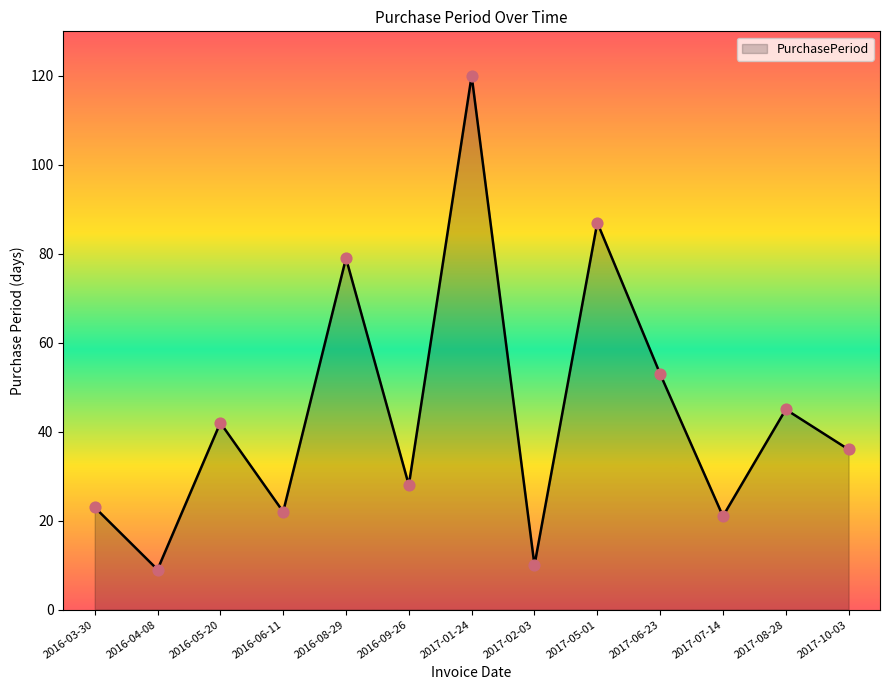

Which has a higher value, 2016-06-11 or 2017-06-23?

2017-06-23